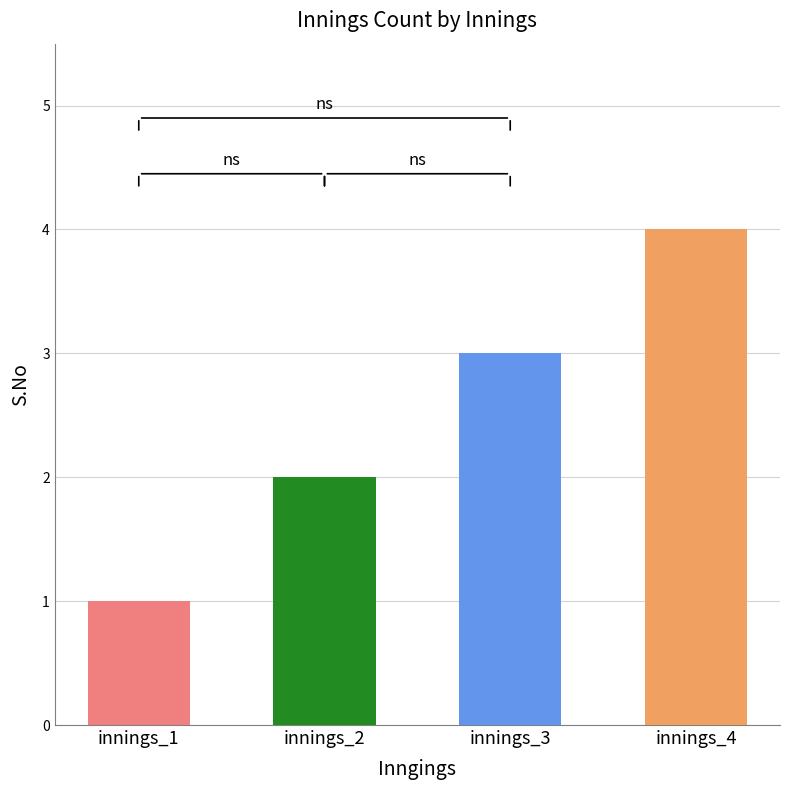

List the labels in order of value, smallest first.

innings_1, innings_2, innings_3, innings_4